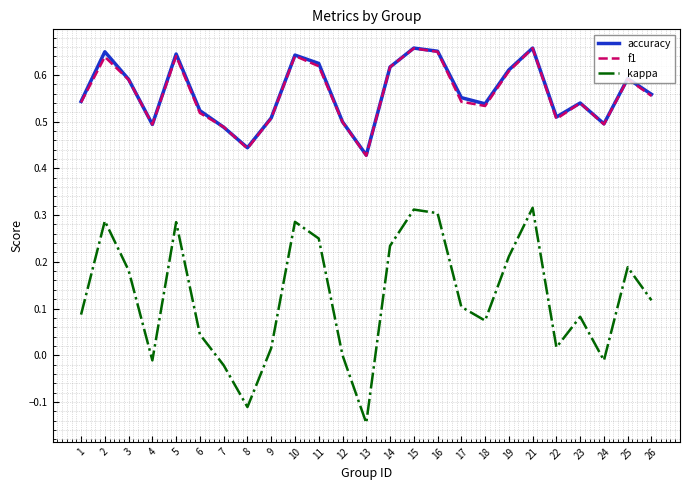

Is it true that f1 equals 0.5 at 6?

True